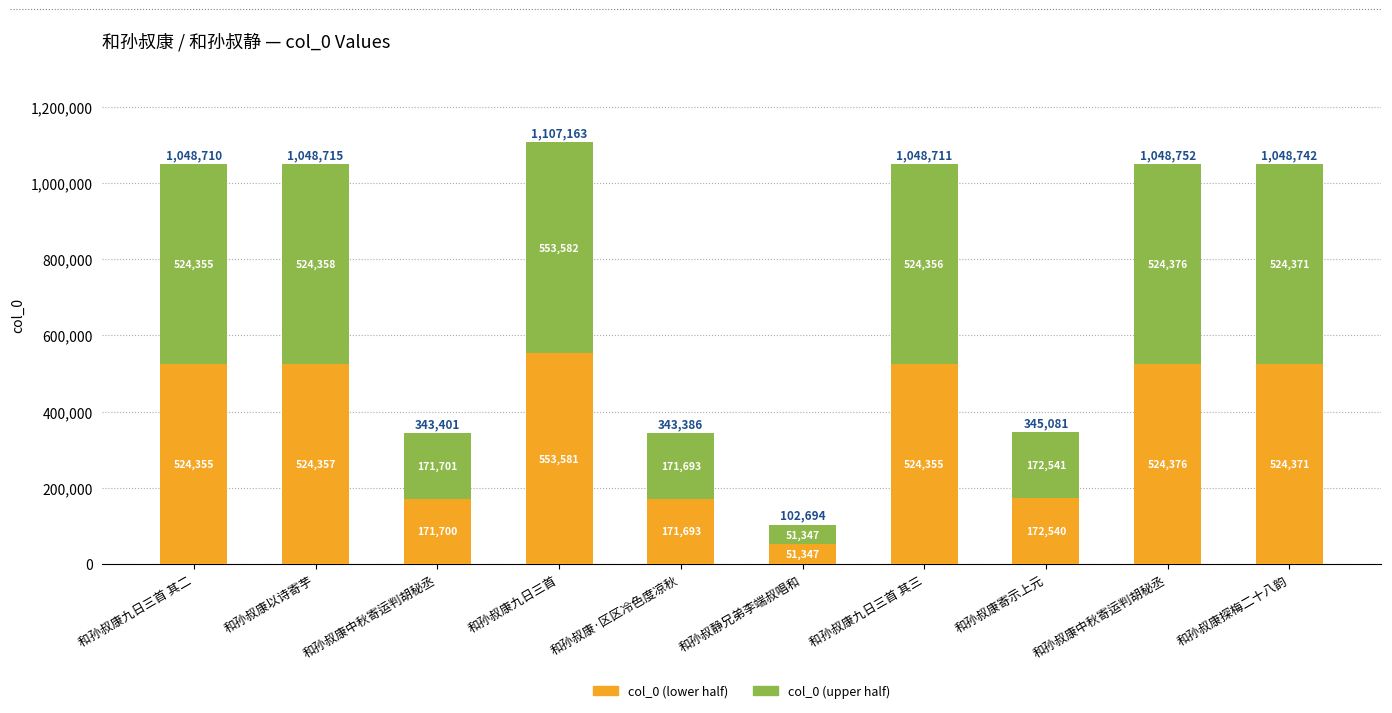

Which series changed the most between 和孙叔康寄示上元 and 和孙叔康探梅二十八韵?

col_0 (lower half)